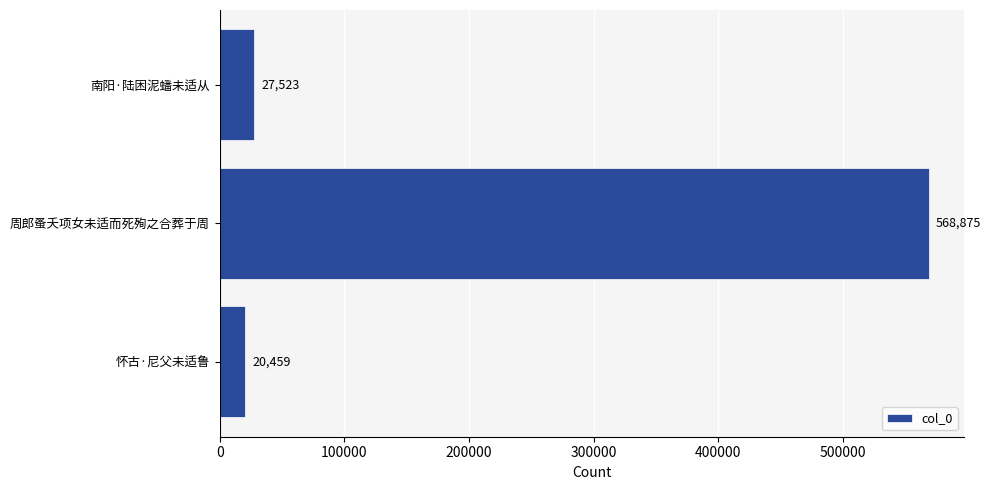

Is it true that the value at 周郎蚤夭项女未适而死殉之合葬于周 is 568875?

True